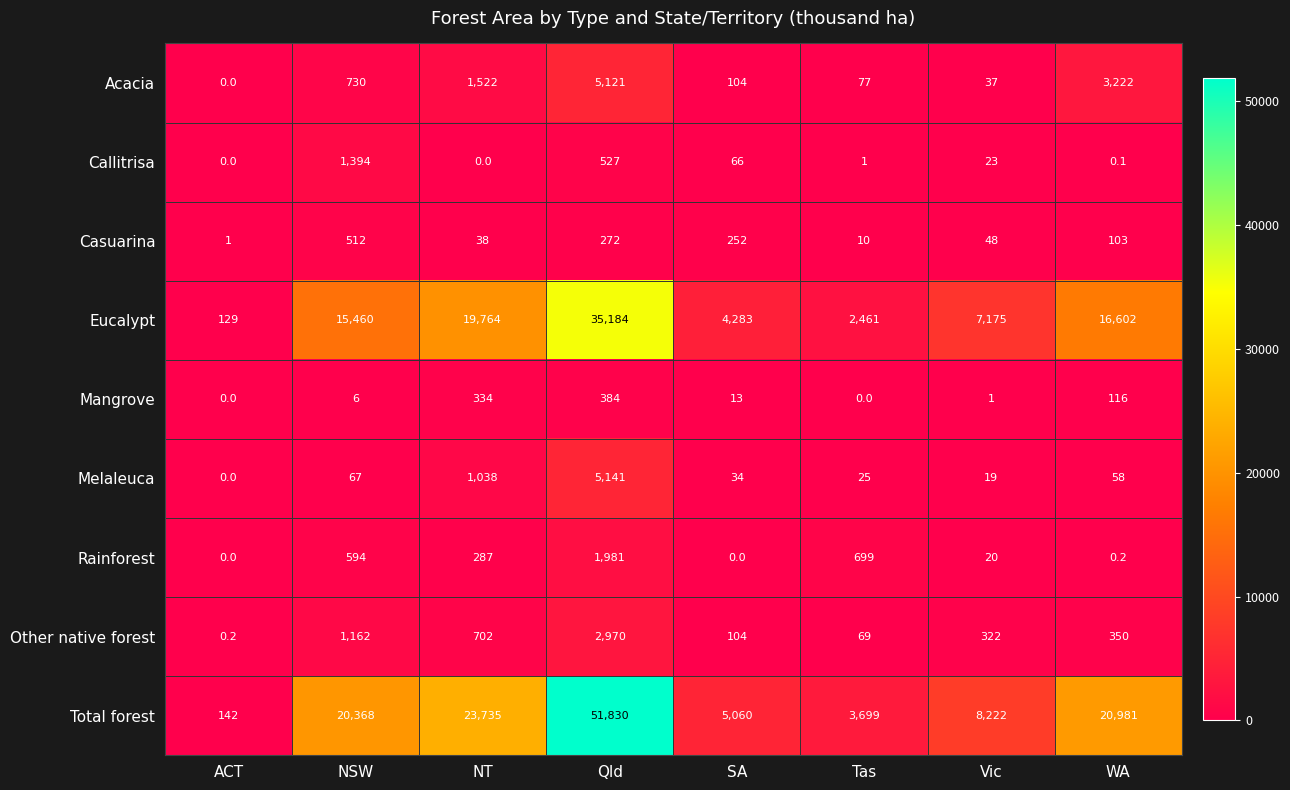

Which series has the largest range (max minus min)?

Total forest